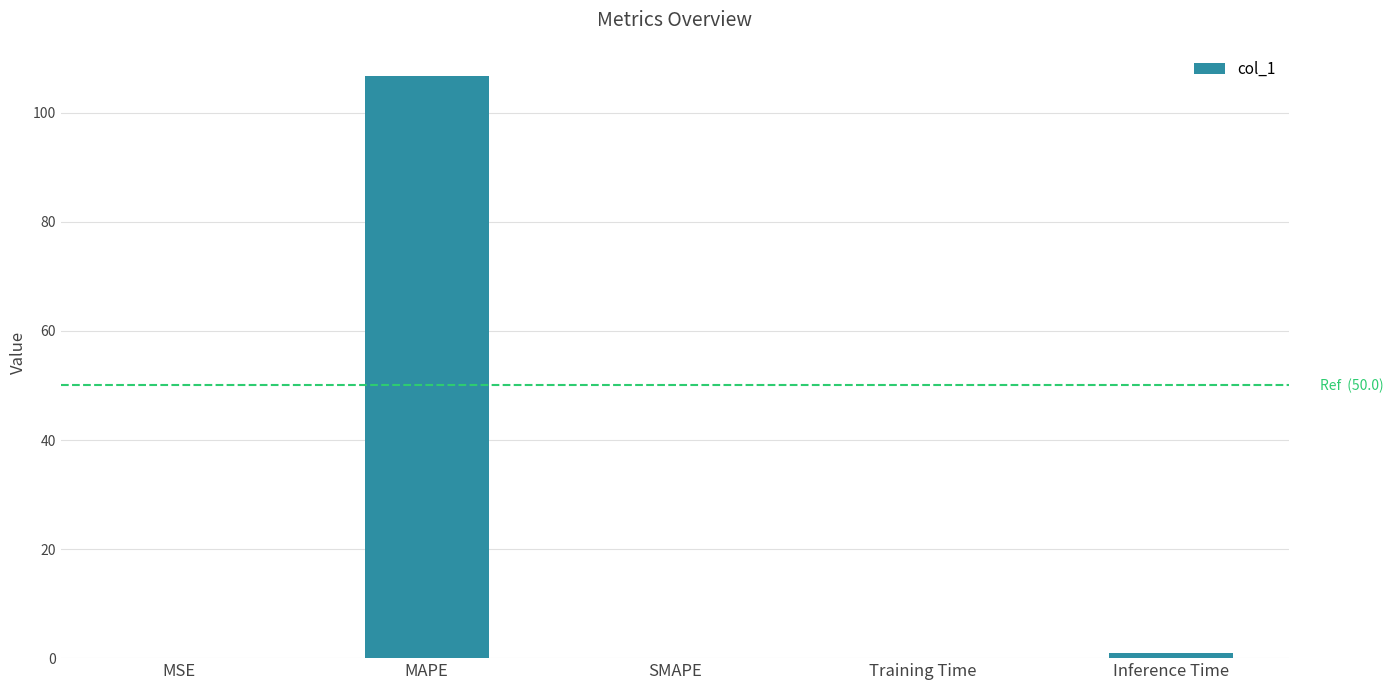

Is it true that the value at MAPE is 106.8?

True